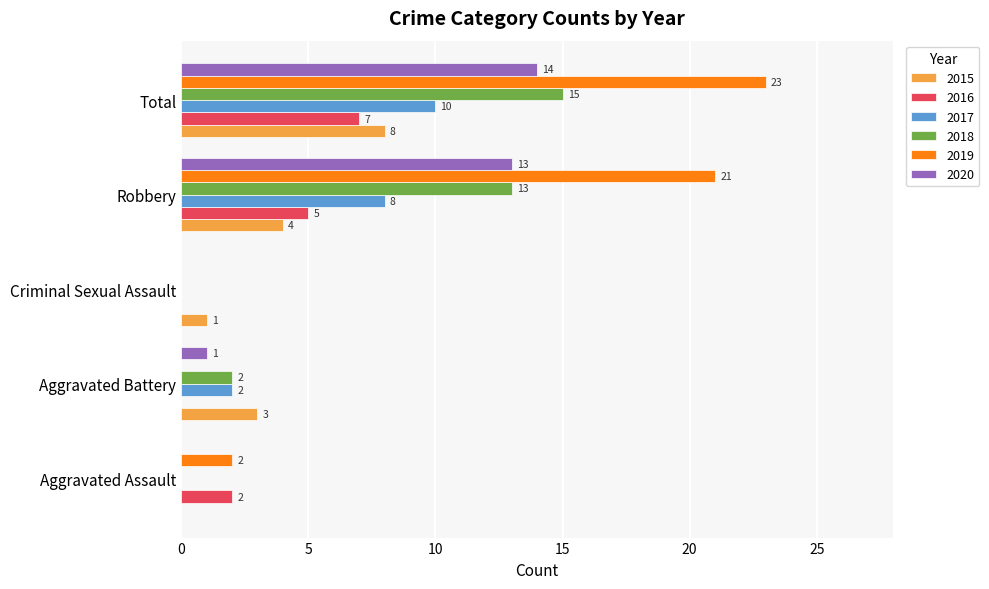

What is the sum of the 2020 values at Total and Robbery?

27